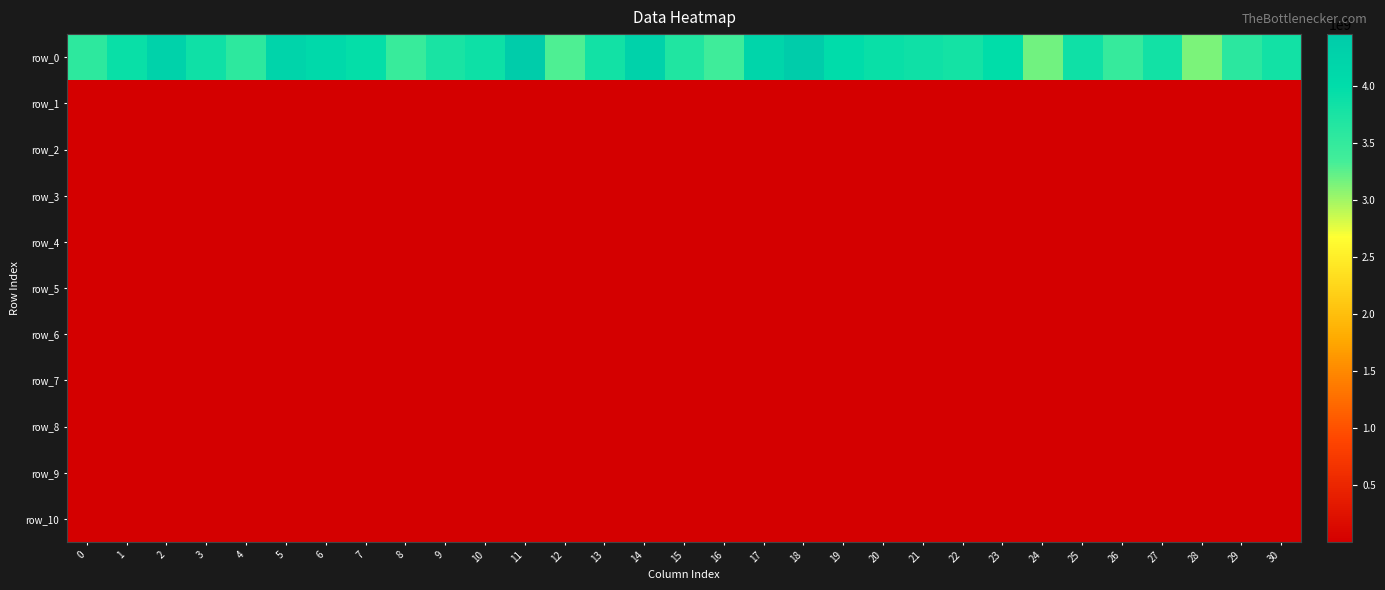

Reading left to right, extract all data points from this chart.

row_0: 0=3553973784.6	1=3908794842.5	2=4259340136.8	3=3842675190.6	4=3558571311.7	5=4223335256.4	6=4091286504.7	7=3956033441.0	8=3450985404.5	9=3741080452.2	10=3861535922.0	11=4450399209.4	12=3287879225.8	13=3817524239.5	14=4280664169.7	15=3681199752.3	16=3379910390.1	17=4200041840.2	18=4447160961.4	19=4000831638.6	20=3896485610.7	21=3850488701.7	22=3790226986.7	23=3984915183.8	24=3178305732.0	25=3846399208.1	26=3460840377.6	27=3820946627.5	28=3134614556.3	29=3564293698.7	30=3817358011.9
row_1: 0=2465924.2	1=517774.6	2=439057.9	3=305962.2	4=2660038.9	5=2434799.0	6=2891313.8	7=426674.3	8=1182746.7	9=2423001.5	10=145120.1	11=249971.6	12=63045.3	13=13561319.8	14=244618.1	15=440361.6	16=742464.3	17=1213055.8	18=6233997.7	19=15800122.3	20=350221.6	21=3183259.4	22=466841.6	23=22658.8	24=556176.4	25=5757758.1	26=4128173.8	27=1233087.5	28=541457.4	29=3924267.3	30=2486842.4
row_2: 0=2452233.9	1=482652.5	2=433397.1	3=299969.8	4=2421330.4	5=2360814.2	6=2594339.8	7=382809.5	8=1141295.3	9=2407399.8	10=137689.0	11=210757.4	12=58854.2	13=13460917.1	14=235427.0	15=429962.9	16=708790.7	17=1178876.0	18=6190677.5	19=15667246.4	20=341298.2	21=3158021.1	22=408811.6	23=19754.5	24=538551.0	25=5501943.2	26=3721861.6	27=1177042.1	28=522657.5	29=3847175.6	30=2416418.6
row_3: 0=2452165.1	1=482432.1	2=433384.8	3=299957.2	4=2419083.5	5=2360543.4	6=2594000.5	7=382622.6	8=1140995.6	9=2406537.7	10=137492.6	11=210710.8	12=58754.2	13=13457552.0	14=235301.9	15=429784.6	16=708132.8	17=1178654.1	18=6190640.1	19=15666800.7	20=341182.2	21=3157921.3	22=406602.1	23=19742.5	24=538187.5	25=5500113.1	26=3721545.4	27=1176050.2	28=522543.1	29=3844718.4	30=2415805.1
row_4: 0=2452164.9	1=482431.9	2=433384.8	3=299957.1	4=2419039.1	5=2360542.7	6=2593996.9	7=382619.5	8=1140995.4	9=2406536.3	10=137491.1	11=210710.5	12=58750.7	13=13457540.9	14=235301.8	15=429783.0	16=708121.8	17=1178653.9	18=6190640.1	19=15666800.6	20=341181.5	21=3157921.0	22=406593.5	23=19742.5	24=538185.7	25=5500113.1	26=3721542.1	27=1176043.7	28=522541.9	29=3844664.6	30=2415799.8
row_5: 0=2452164.9	1=482431.9	2=433384.8	3=299957.1	4=2419038.9	5=2360542.7	6=2593996.9	7=382619.5	8=1140995.4	9=2406536.3	10=137491.1	11=210710.5	12=58750.7	13=13457540.9	14=235301.8	15=429783.0	16=708121.7	17=1178653.9	18=6190640.1	19=15666800.6	20=341181.5	21=3157921.0	22=406593.5	23=19742.5	24=538185.7	25=5500113.1	26=3721542.1	27=1176043.7	28=522541.9	29=3844664.4	30=2415799.7
row_6: 0=2452164.9	1=482431.9	2=433384.8	3=299957.1	4=2419038.9	5=2360542.7	6=2593996.9	7=382619.5	8=1140995.4	9=2406536.3	10=137491.1	11=210710.5	12=58750.7	13=13457540.9	14=235301.8	15=429783.0	16=708121.7	17=1178653.9	18=6190640.1	19=15666800.6	20=341181.5	21=3157921.0	22=406593.5	23=19742.5	24=538185.7	25=5500113.1	26=3721542.1	27=1176043.7	28=522541.9	29=3844664.4	30=2415799.7
row_7: 0=2452164.9	1=482431.9	2=433384.8	3=299957.1	4=2419038.9	5=2360542.7	6=2593996.9	7=382619.5	8=1140995.4	9=2406536.3	10=137491.1	11=210710.5	12=58750.7	13=13457540.9	14=235301.8	15=429783.0	16=708121.7	17=1178653.9	18=6190640.1	19=15666800.6	20=341181.5	21=3157921.0	22=406593.5	23=19742.5	24=538185.7	25=5500113.1	26=3721542.1	27=1176043.7	28=522541.9	29=3844664.4	30=2415799.7
row_8: 0=2452164.9	1=482431.9	2=433384.8	3=299957.1	4=2419038.9	5=2360542.7	6=2593996.9	7=382619.5	8=1140995.4	9=2406536.3	10=137491.1	11=210710.5	12=58750.7	13=13457540.9	14=235301.8	15=429783.0	16=708121.7	17=1178653.9	18=6190640.1	19=15666800.6	20=341181.5	21=3157921.0	22=406593.5	23=19742.5	24=538185.7	25=5500113.1	26=3721542.1	27=1176043.7	28=522541.9	29=3844664.4	30=2415799.7
row_9: 0=2452164.9	1=482431.9	2=433384.8	3=299957.1	4=2419038.9	5=2360542.7	6=2593996.9	7=382619.5	8=1140995.4	9=2406536.3	10=137491.1	11=210710.5	12=58750.7	13=13457540.9	14=235301.8	15=429783.0	16=708121.7	17=1178653.9	18=6190640.1	19=15666800.6	20=341181.5	21=3157921.0	22=406593.5	23=19742.5	24=538185.7	25=5500113.1	26=3721542.1	27=1176043.7	28=522541.9	29=3844664.4	30=2415799.7
row_10: 0=2452164.9	1=482431.9	2=433384.8	3=299957.1	4=2419038.9	5=2360542.7	6=2593996.9	7=382619.5	8=1140995.4	9=2406536.3	10=137491.1	11=210710.5	12=58750.7	13=13457540.9	14=235301.8	15=429783.0	16=708121.7	17=1178653.9	18=6190640.1	19=15666800.6	20=341181.5	21=3157921.0	22=406593.5	23=19742.5	24=538185.7	25=5500113.1	26=3721542.1	27=1176043.7	28=522541.9	29=3844664.4	30=2415799.7